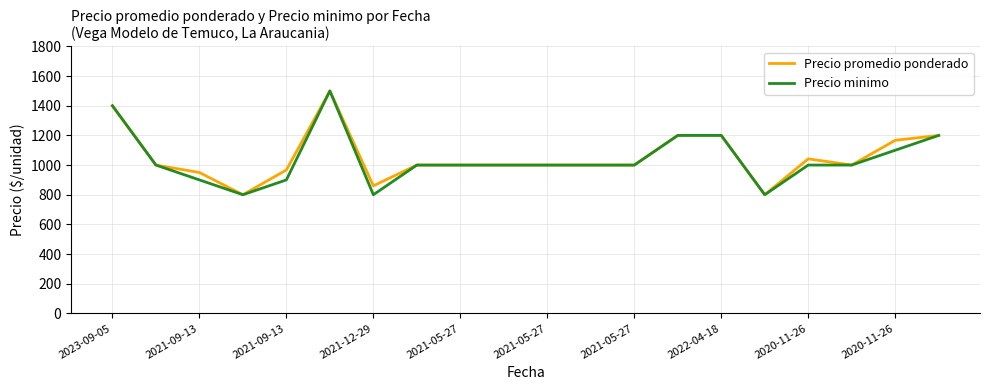

At how many categories does at least one series exceed 984?

15